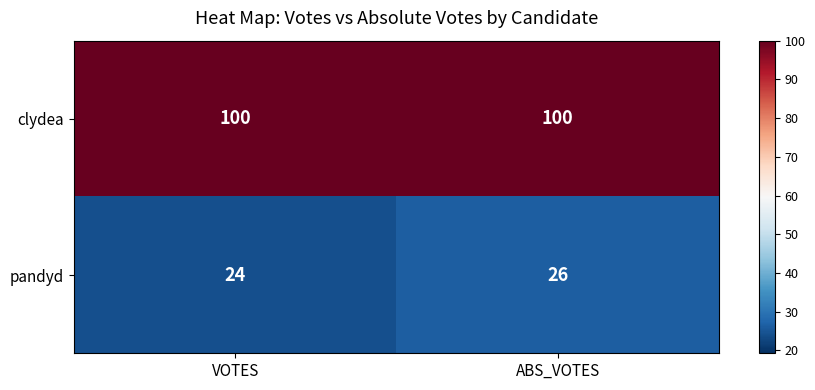

Reading left to right, list all the values displayed in this chart.

clydea: VOTES=100	ABS_VOTES=100
pandyd: VOTES=24	ABS_VOTES=26